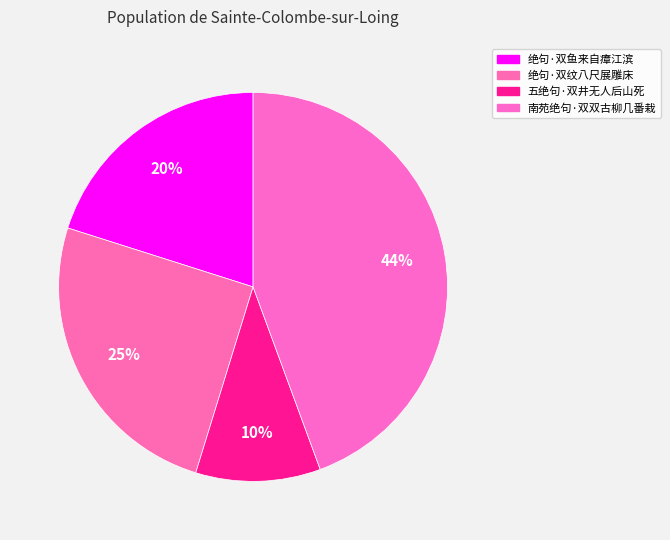

Which slice is the largest?

南苑绝句·双双古柳几番栽